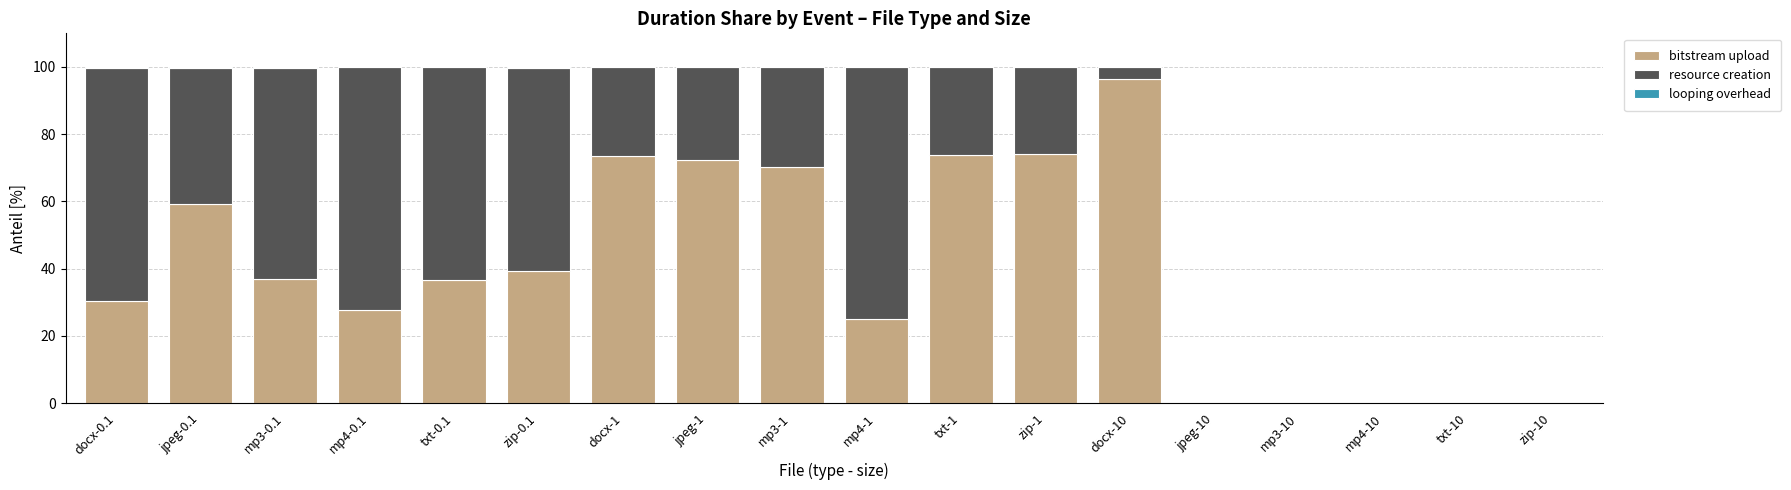

What is the highest value of the bitstream upload series?

96.6